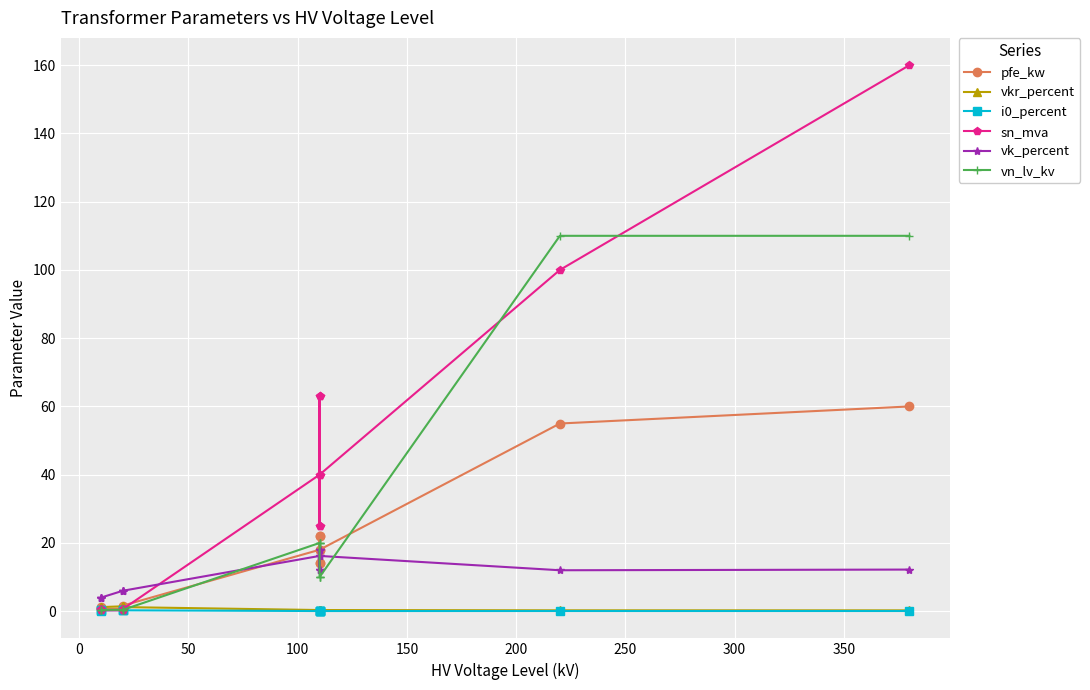

Between 150 and 250, which series saw the biggest shift?

sn_mva